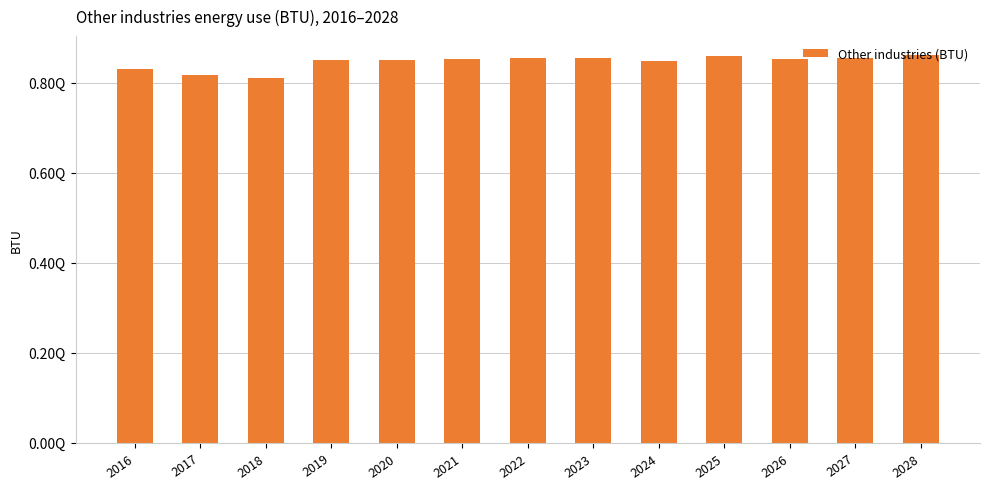

What is the greatest value displayed?

860123000000000